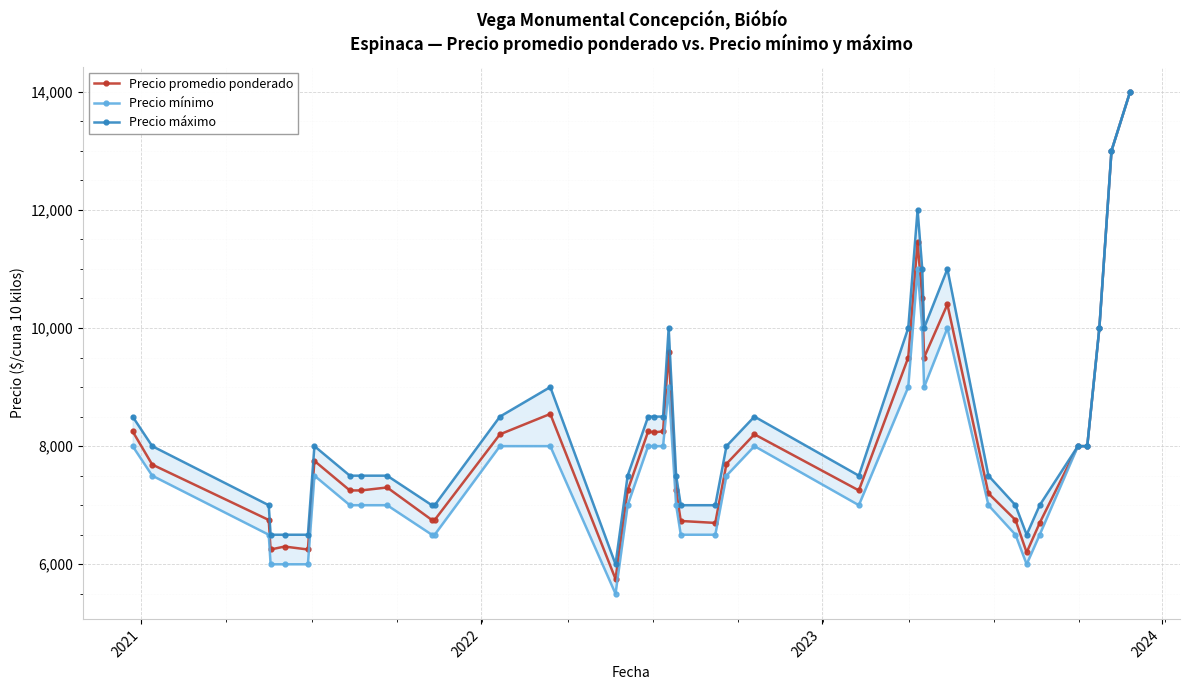

How many interior local peaks does the Precio máximo series have?

6